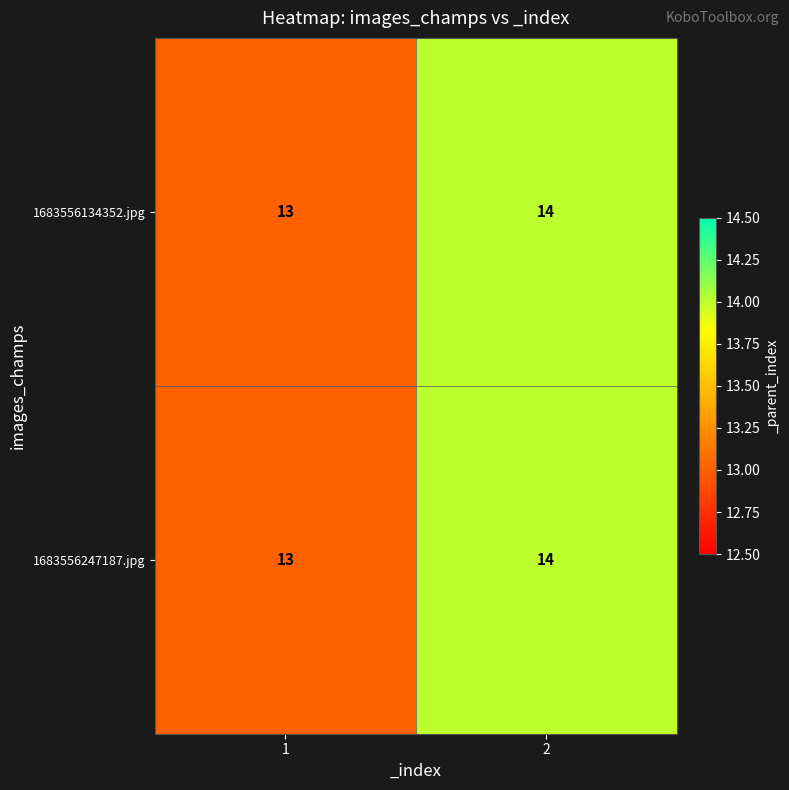

How many data points does each series have?

2